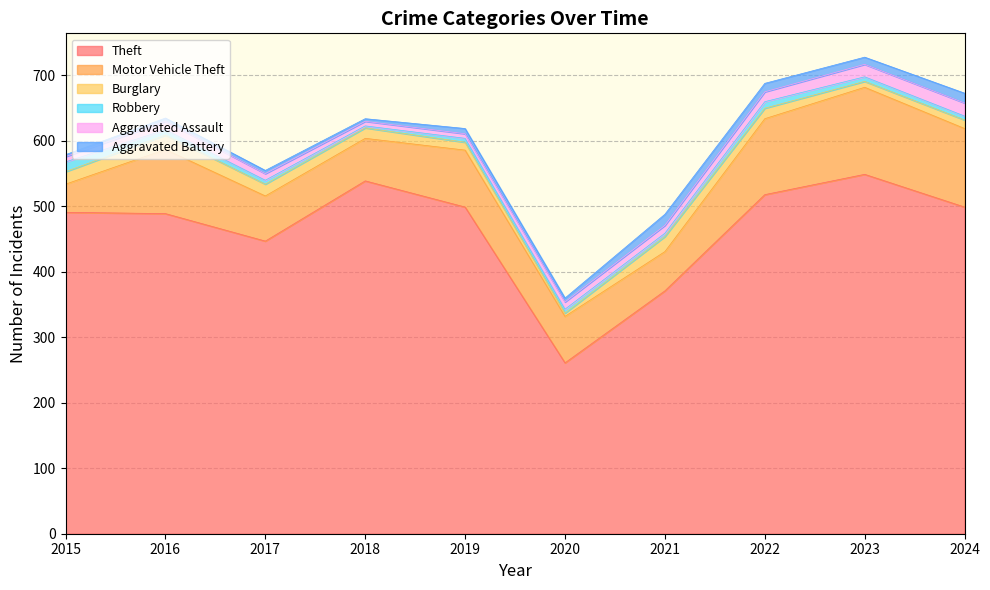

Rank the series by their maximum value, from lowest to highest.

Robbery, Aggravated Battery, Aggravated Assault, Burglary, Motor Vehicle Theft, Theft